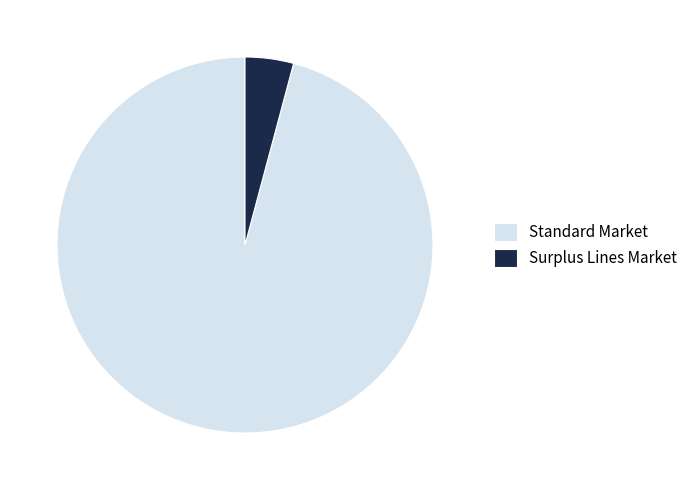

How many slices are in this pie chart?

2